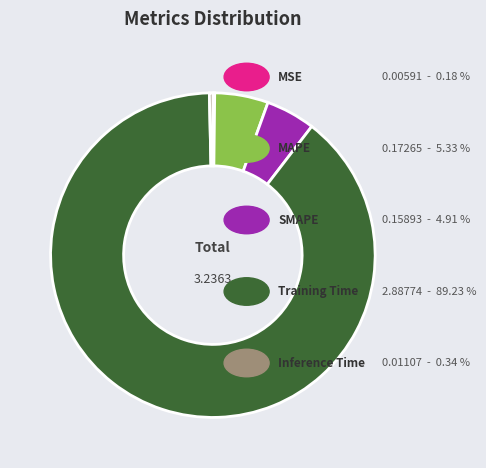

Is there a majority slice in this chart?

Yes